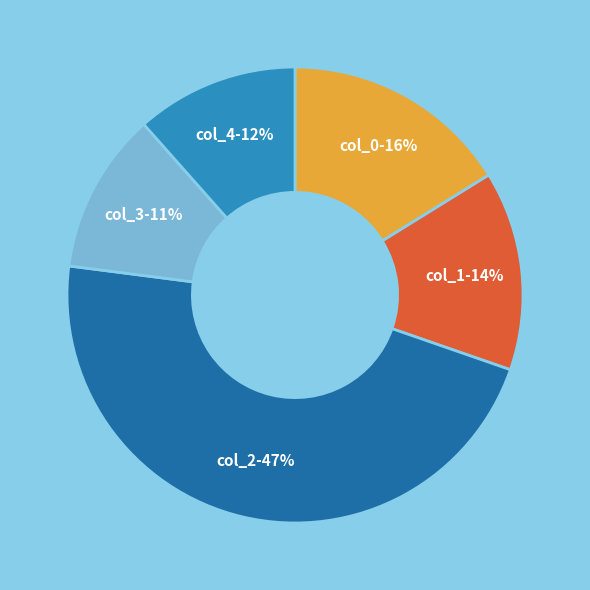

Count the number of slices in the pie.

5